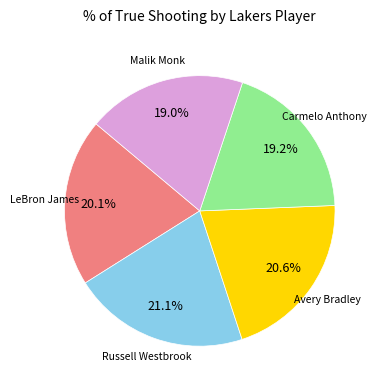

Does any single category account for the majority?

No